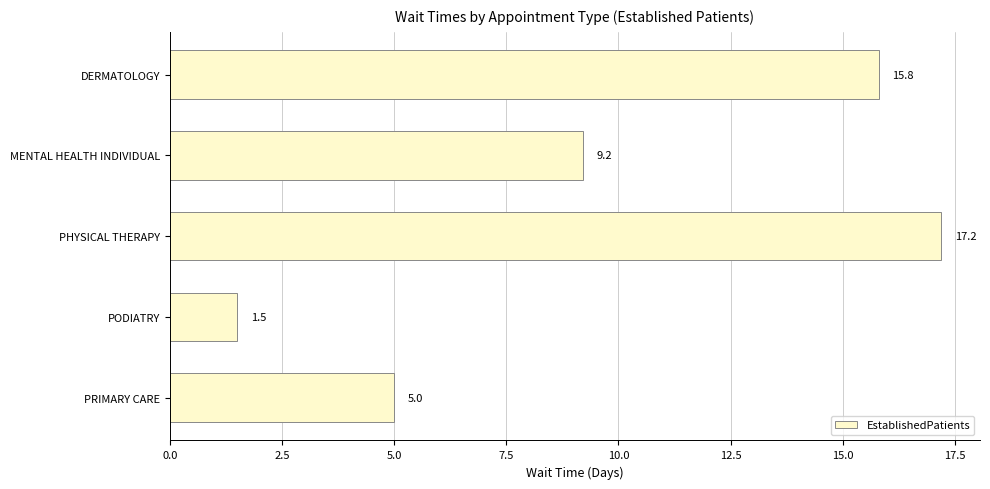

What is the maximum value shown in the chart?

17.2